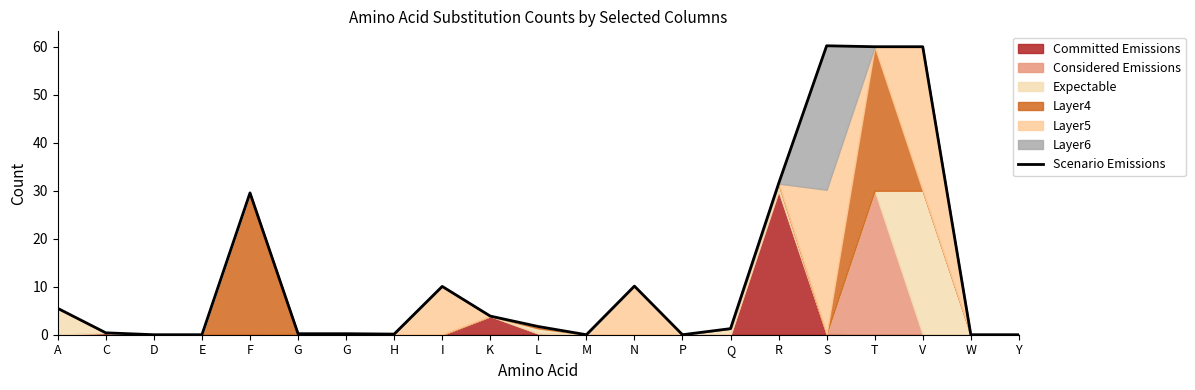

How many data points does each series have?

21